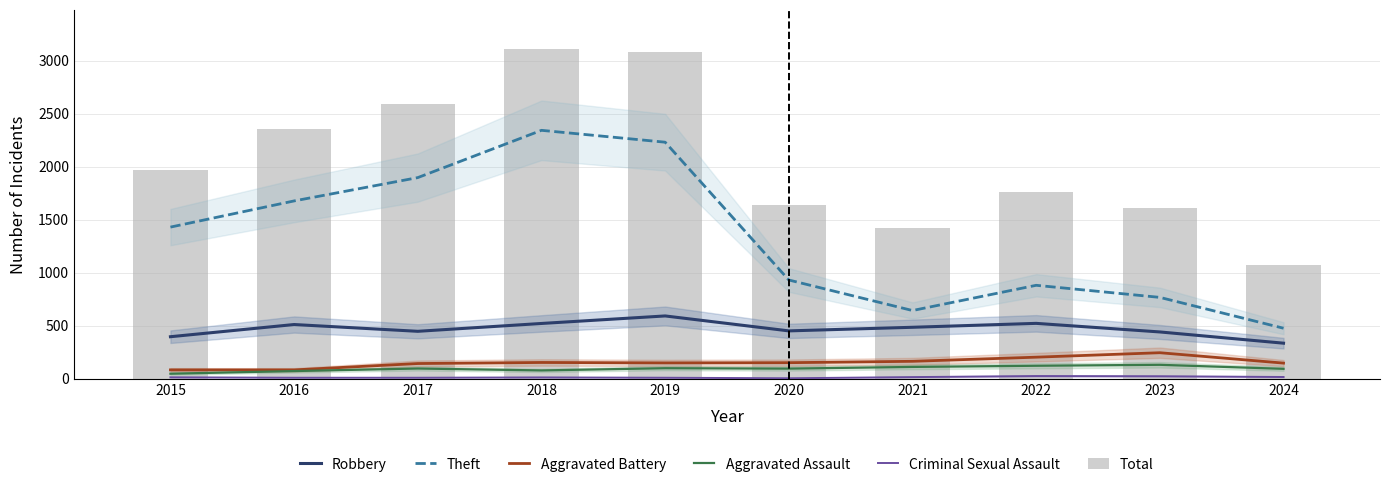

Which series has the largest range (max minus min)?

Total